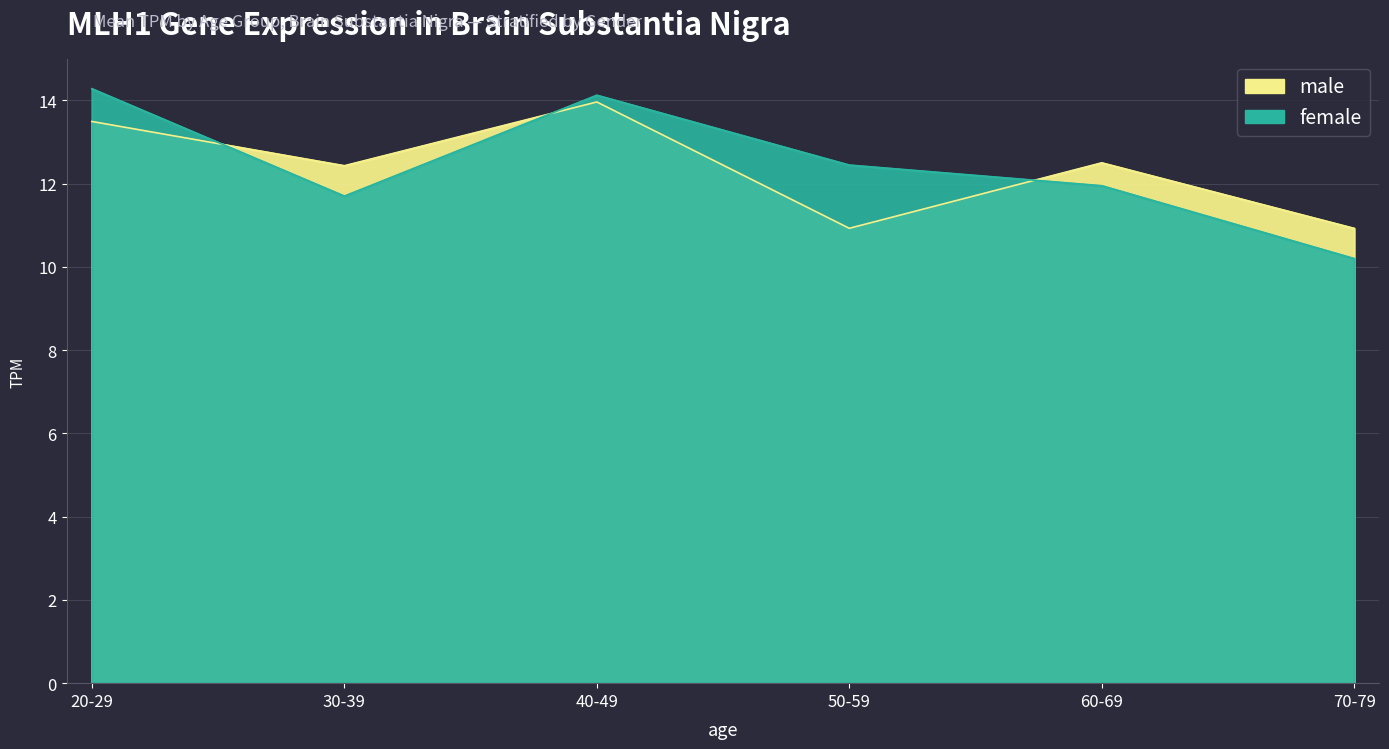

Does the chart display data point markers on the line(s)?

No